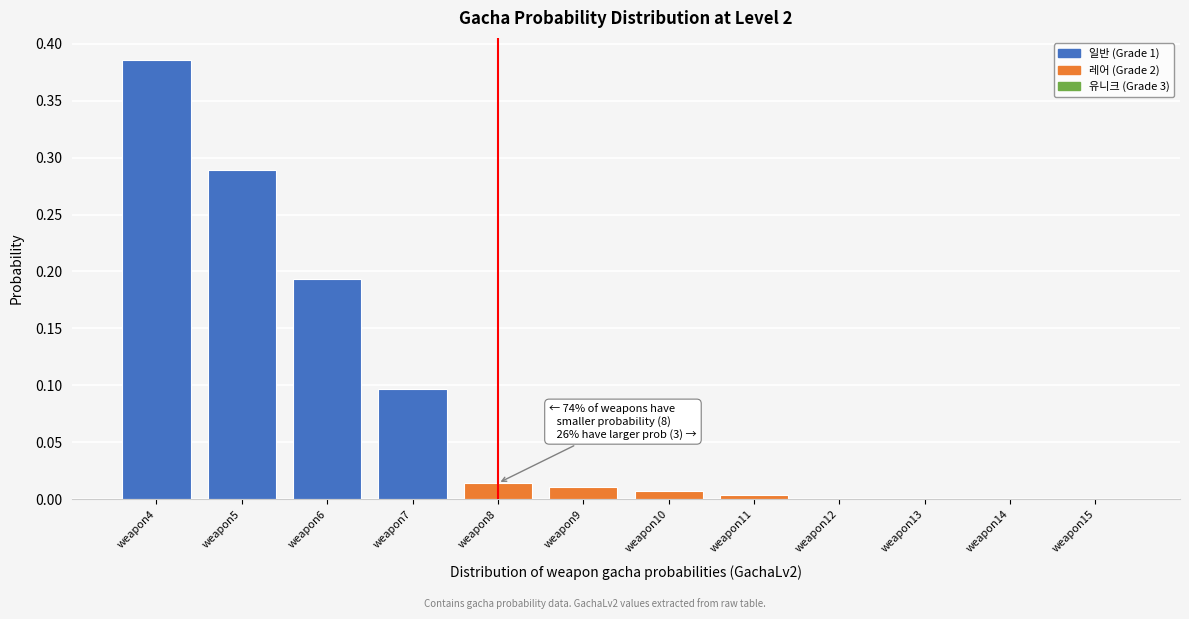

At which category does the chart reach its peak across all series?

weapon4